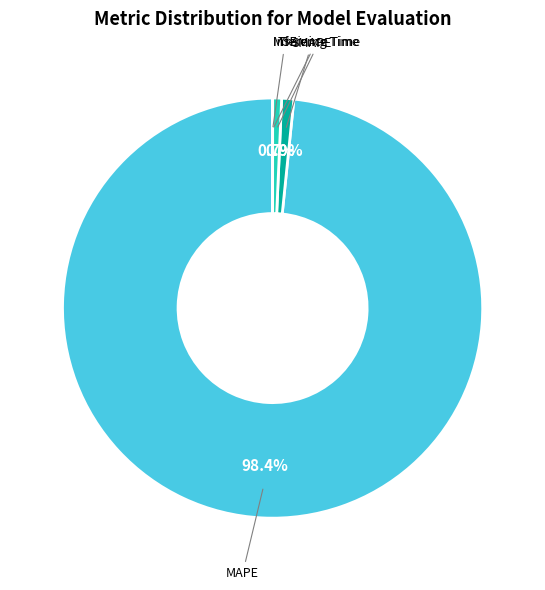

Which slice is the largest?

MAPE